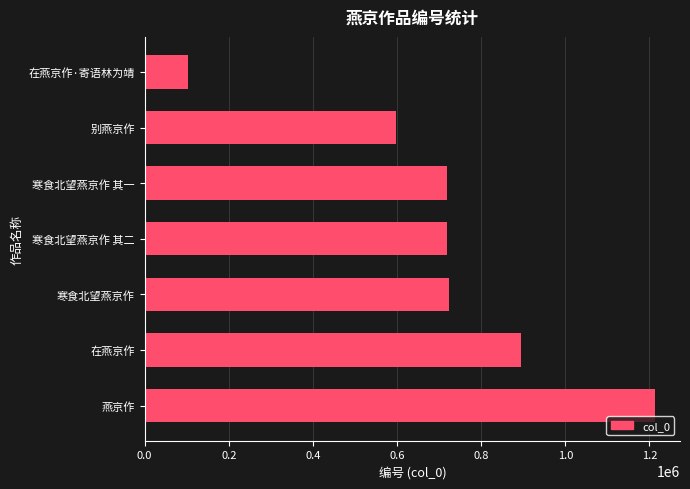

Is it true that the value at 寒食北望燕京作 其一 is 717997?

True